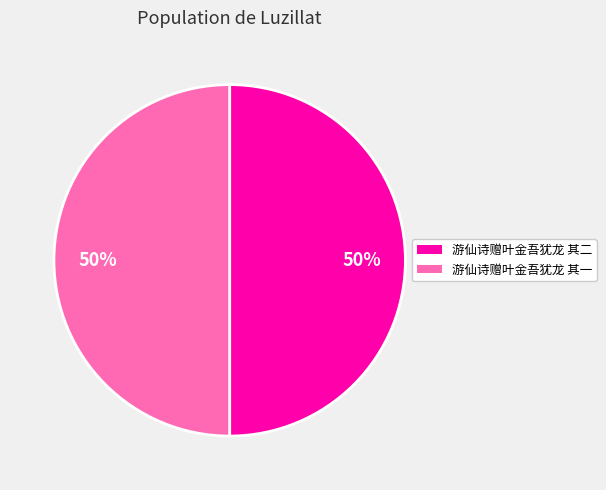

Combined, do 游仙诗赠叶金吾犹龙 其二 and 游仙诗赠叶金吾犹龙 其一 account for over 50%?

Yes